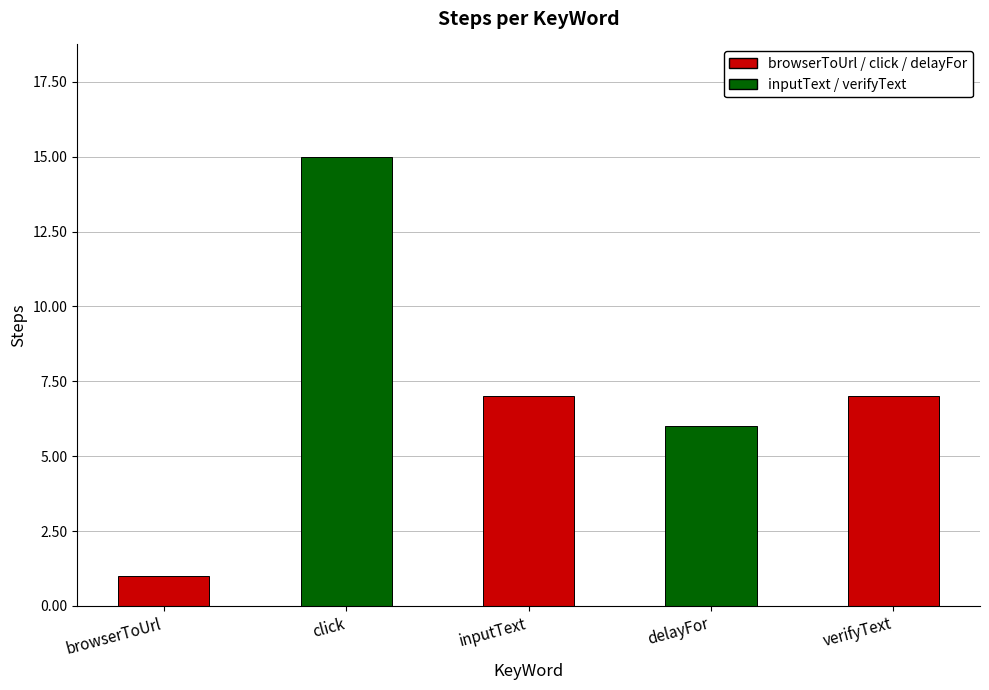

What is the sum of all values?

36